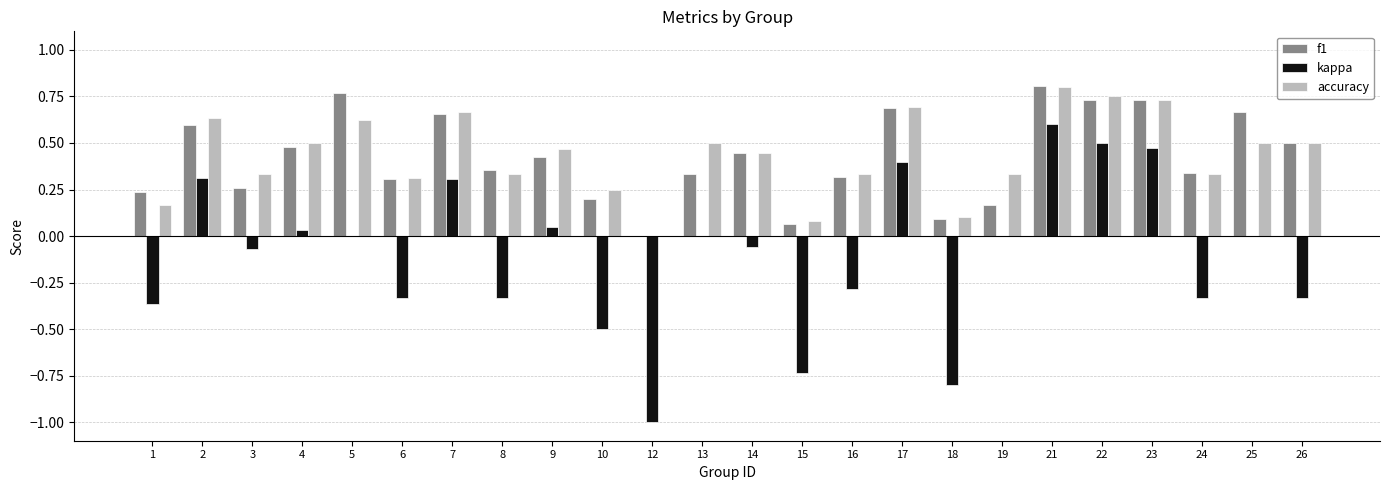

Between 2 and 4, which series saw the biggest shift?

kappa